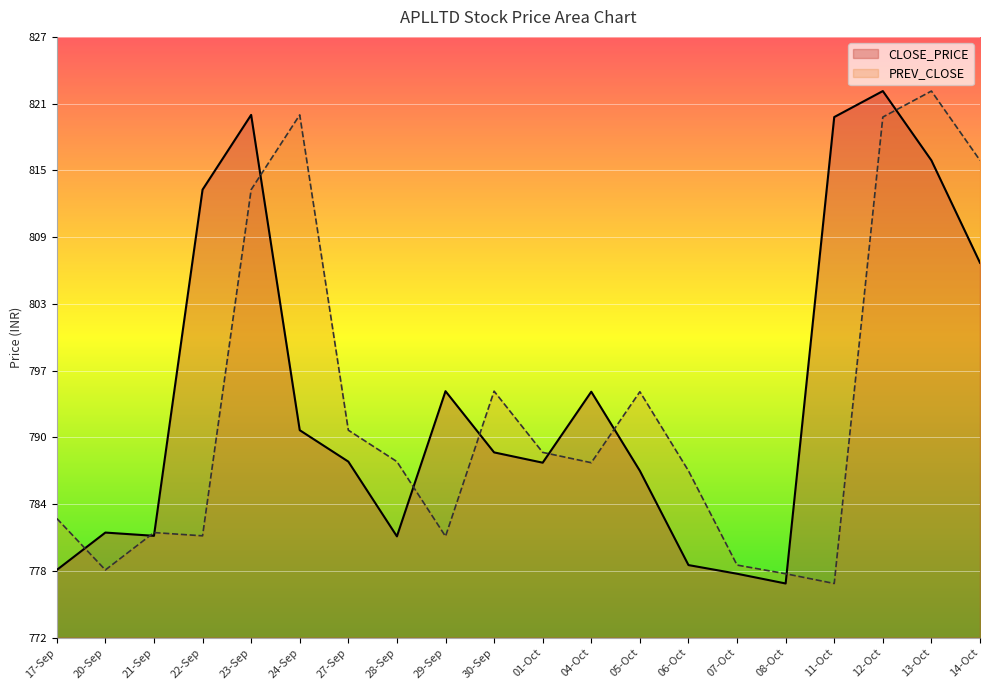

What is the spread (max minus min) of values at 30-Sep?

5.6